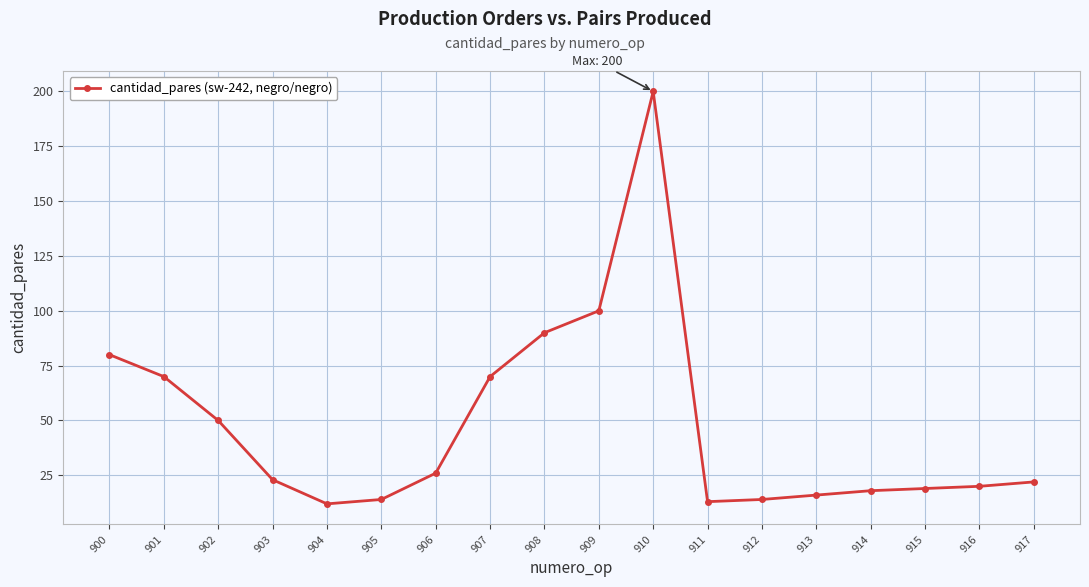

At which category does the chart reach its peak across all series?

910